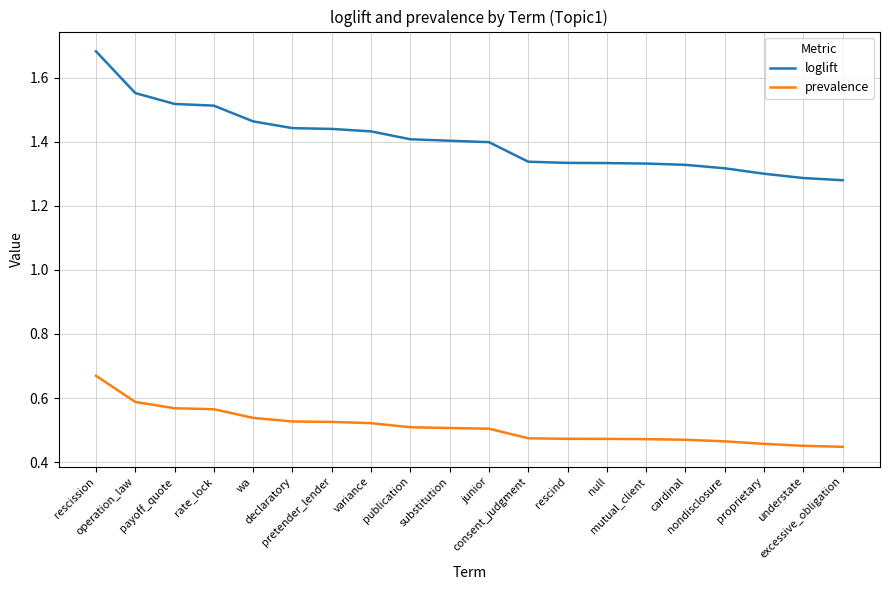

Which label corresponds to the largest value in the chart?

rescission